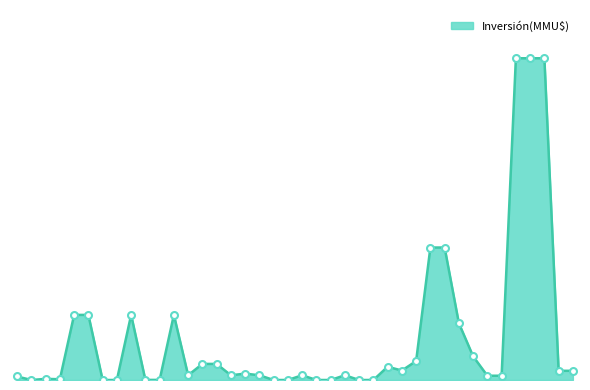

Does the chart have visible grid lines?

No